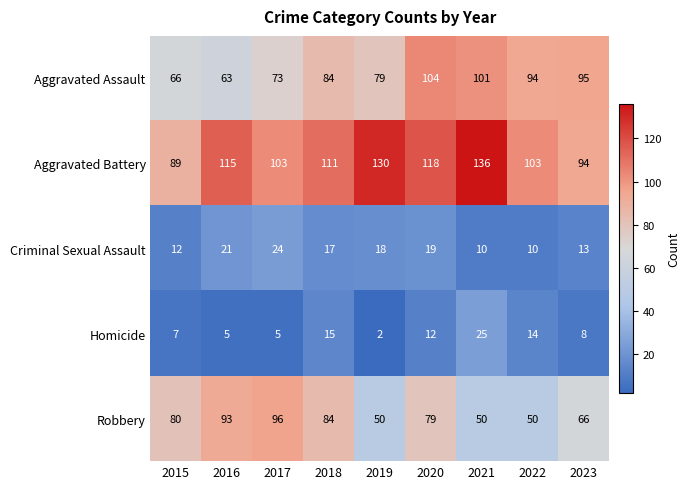

True or false: Aggravated Battery has a value of 206 at 2019.

False